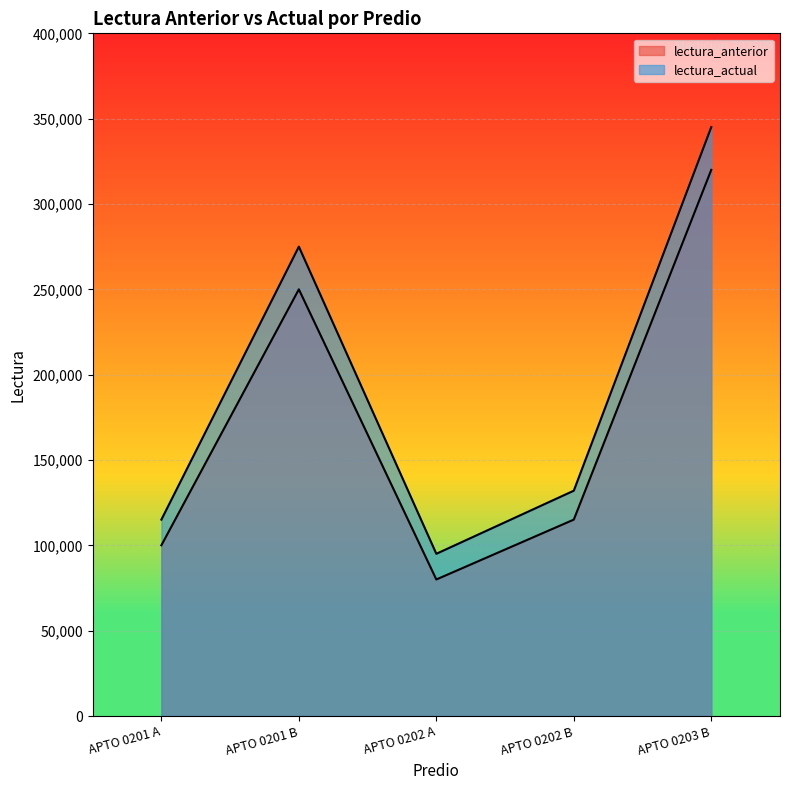

Where does the lectura_anterior series first go above 115075?

APTO 0201 B